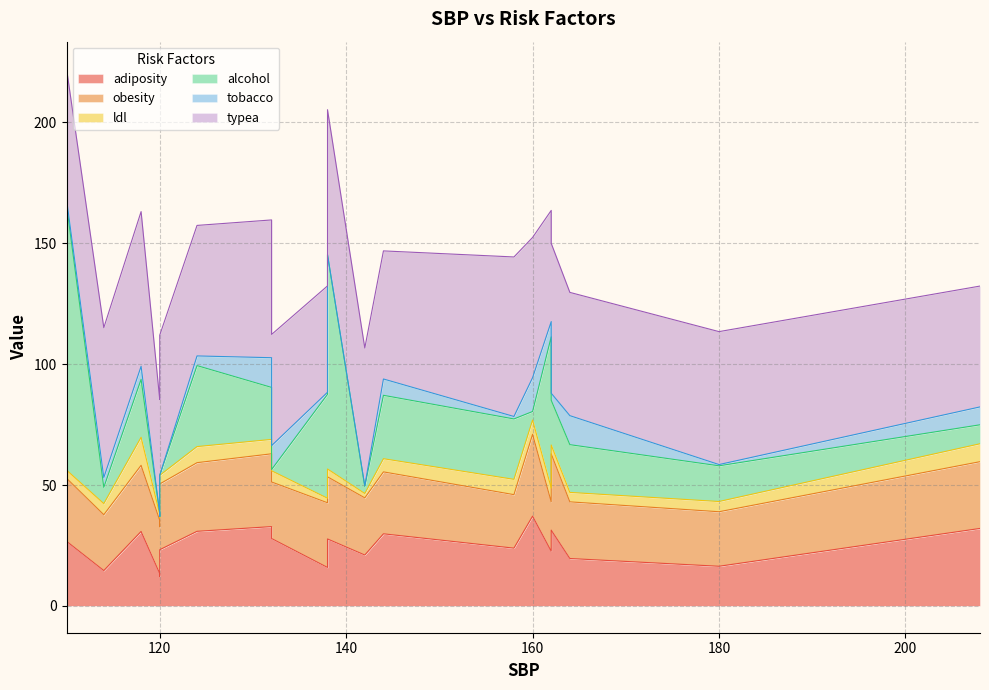

Between 114 and 120, which series saw the biggest shift?

typea